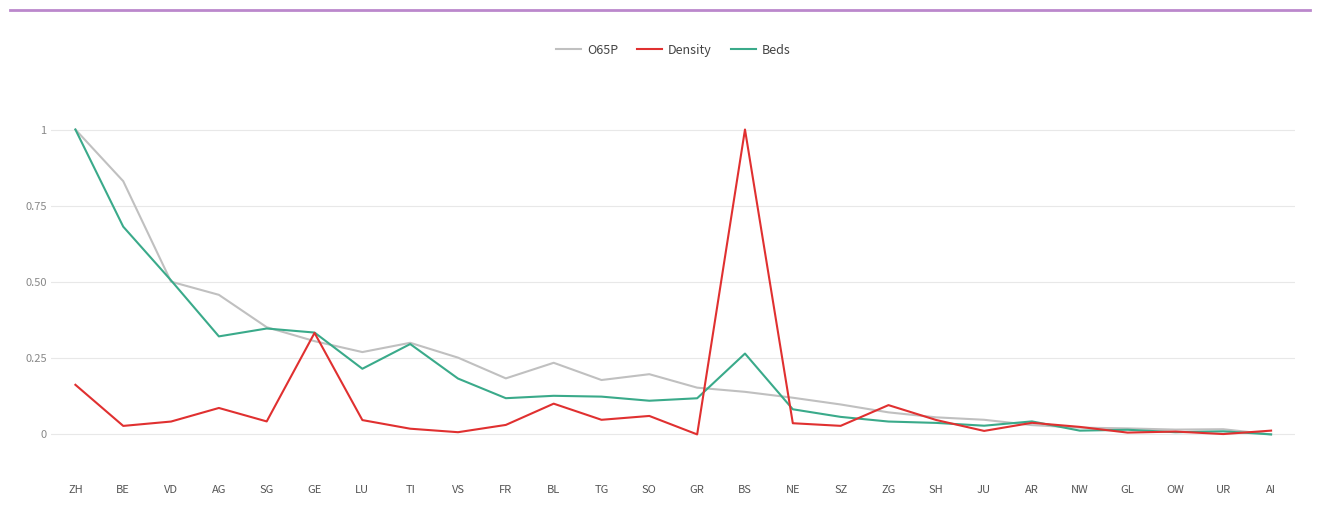

Rank the series at BS from lowest to highest value.

O65P, Beds, Density